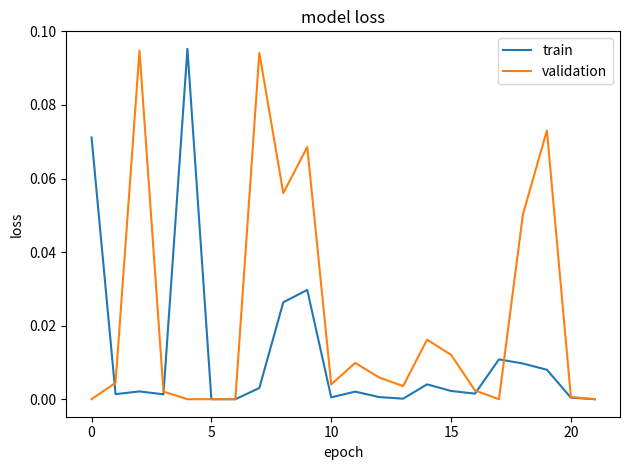

Rank the series by their average value, from highest to lowest.

validation, train